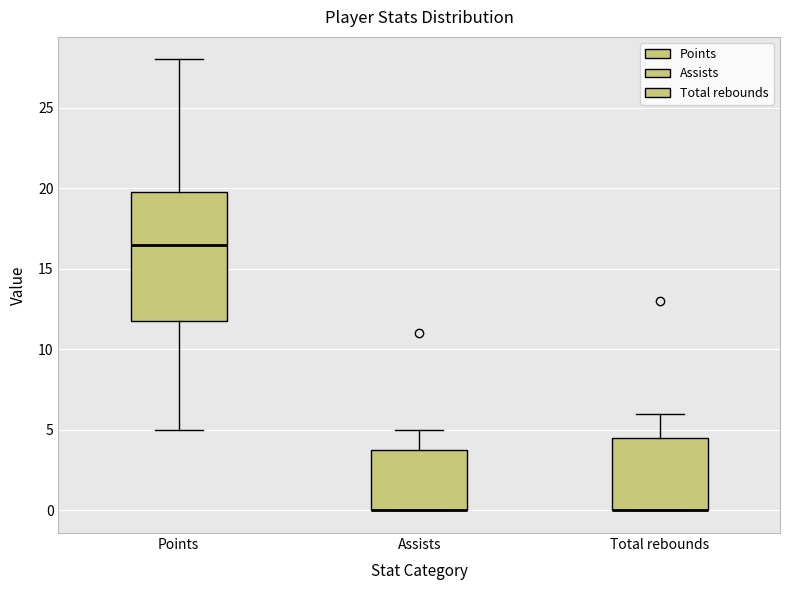

Reading left to right, read every box against the y-axis: the position of its median line, the range the box covers, and the ends of its whiskers. The values are not printed on the chart, so give them approximately, as read against the axis.

Points: median 16.5, box 12.0 to 20.0, whiskers 5.0 to 28.0
Assists: median 0.0 (drawn on the box's lower edge), box 0.0 to 4.0, whiskers 0.0 to 5.0
Total rebounds: median 0.0 (drawn on the box's lower edge), box 0.0 to 4.5, whiskers 0.0 to 6.0